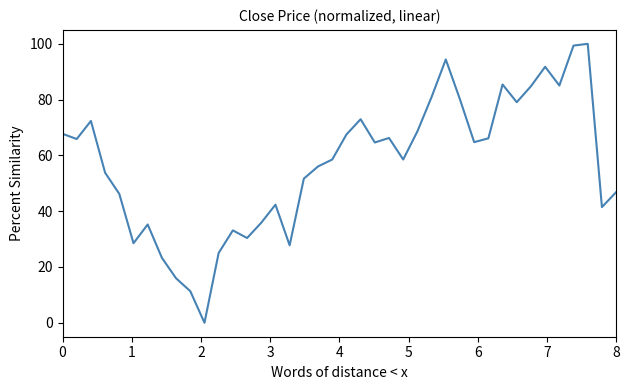

What is the greatest value displayed?

100.0